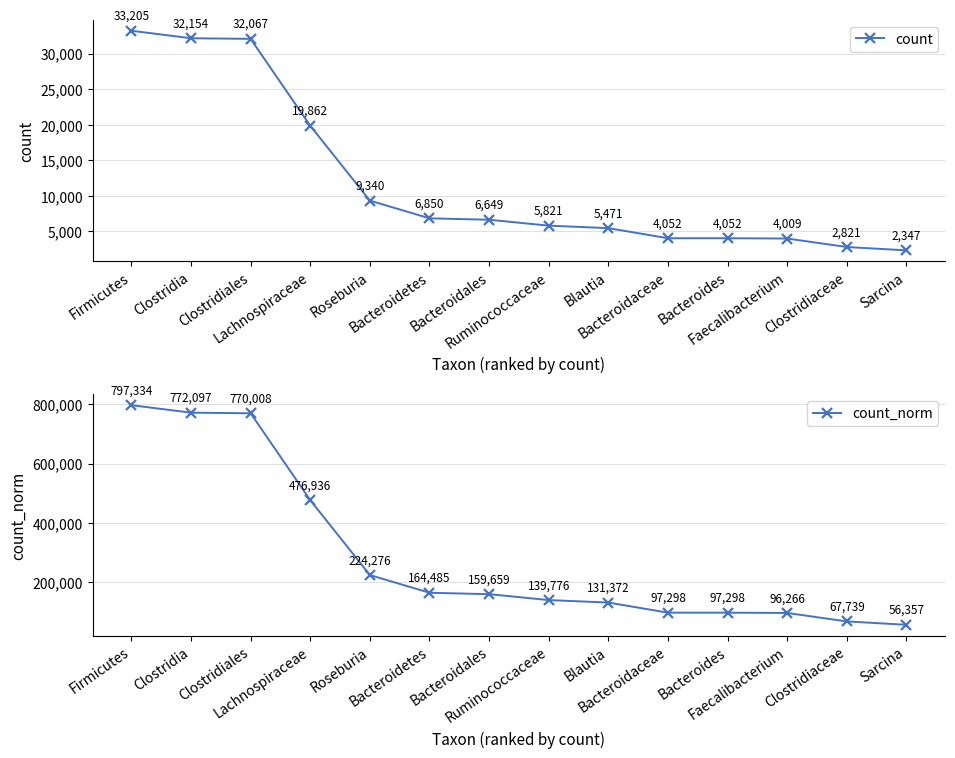

Rank the categories by count_norm value from highest to lowest.

Firmicutes, Clostridia, Clostridiales, Lachnospiraceae, Roseburia, Bacteroidetes, Bacteroidales, Ruminococcaceae, Blautia, Bacteroidaceae, Bacteroides, Faecalibacterium, Clostridiaceae, Sarcina